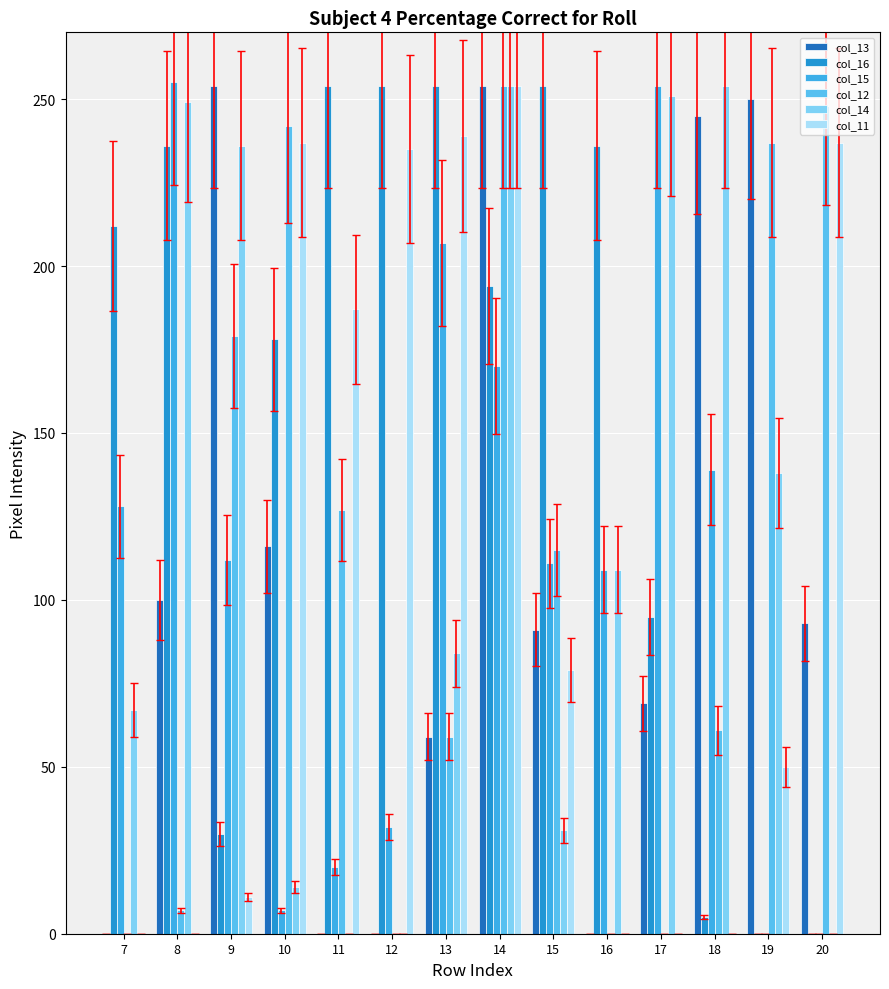

Rank the categories by col_16 value from highest to lowest.

11, 12, 13, 15, 8, 16, 7, 14, 10, 17, 9, 18, 19, 20